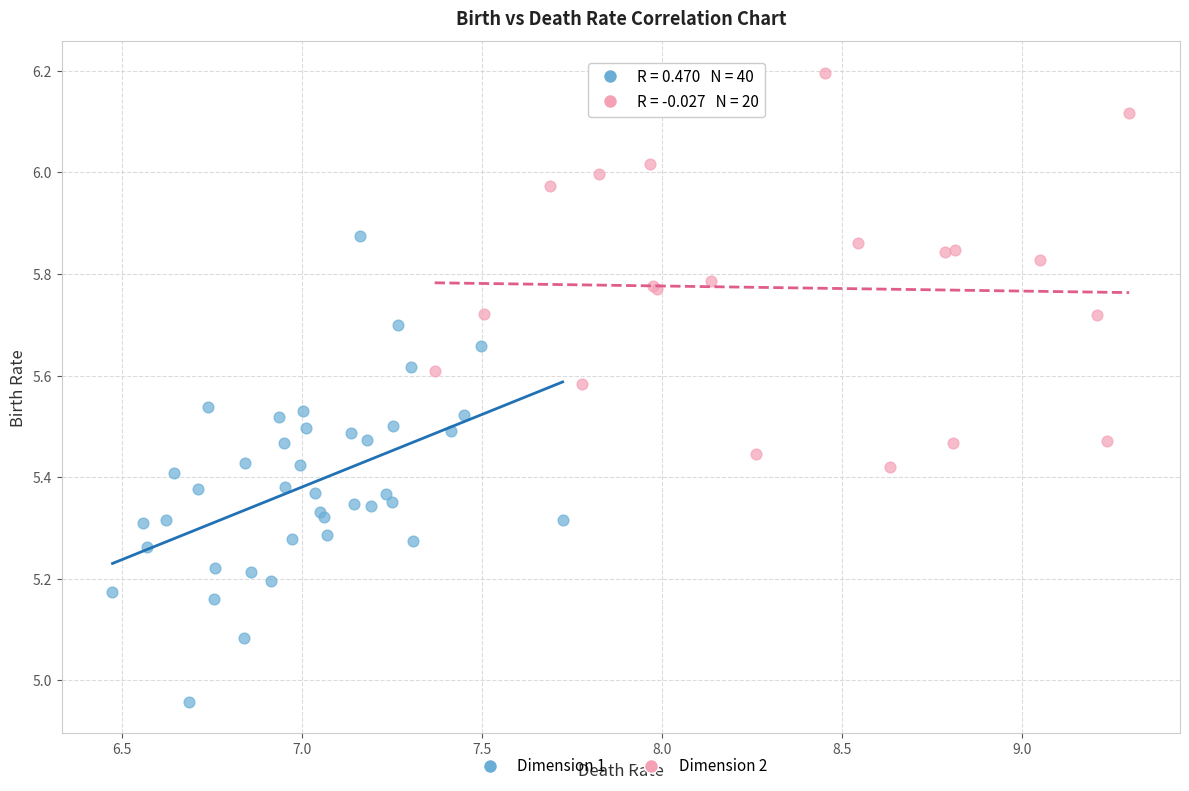

Which series reaches the minimum Y coordinate?

Dimension 1